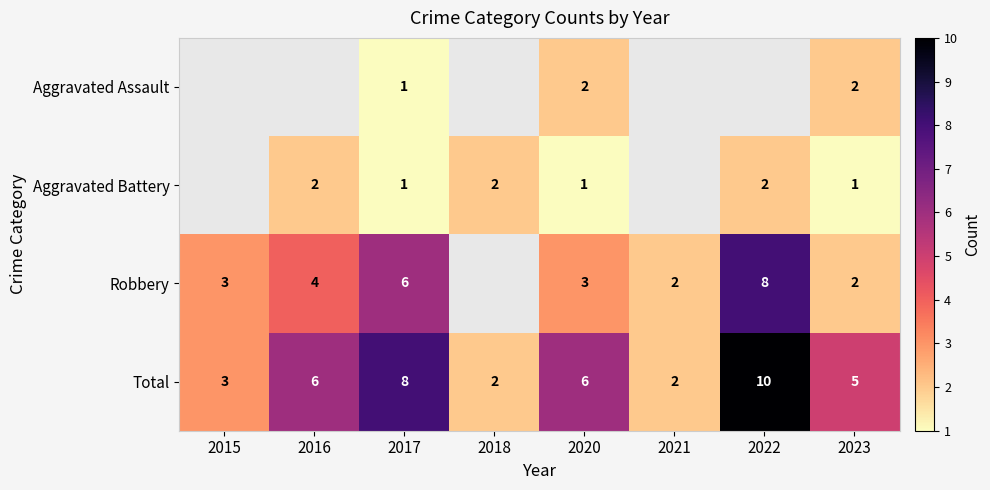

At which category does the chart reach its minimum across all series?

2017